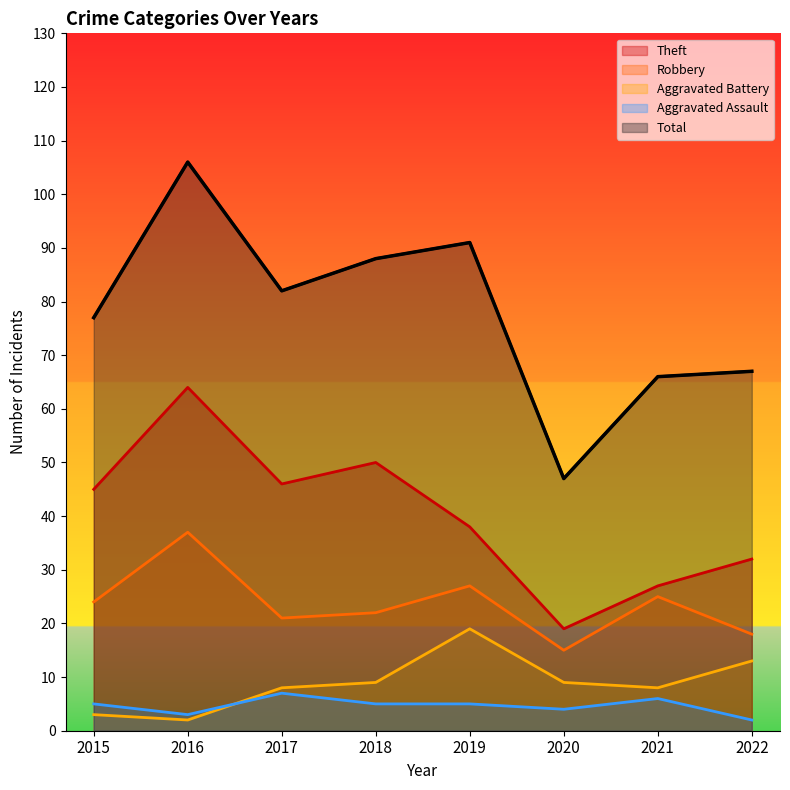

Reading right to left, what are all the values shown in this chart?

Theft: 2022=32	2021=27	2020=19	2019=38	2018=50	2017=46	2016=64	2015=45
Robbery: 2022=18	2021=25	2020=15	2019=27	2018=22	2017=21	2016=37	2015=24
Aggravated Battery: 2022=13	2021=8	2020=9	2019=19	2018=9	2017=8	2016=2	2015=3
Aggravated Assault: 2022=2	2021=6	2020=4	2019=5	2018=5	2017=7	2016=3	2015=5
Total: 2022=67	2021=66	2020=47	2019=91	2018=88	2017=82	2016=106	2015=77